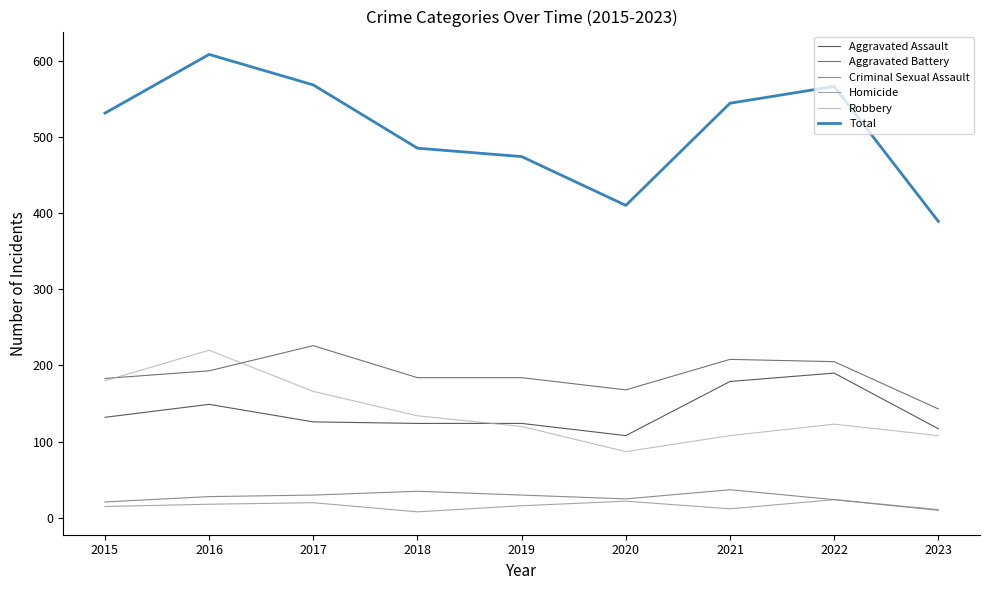

At how many categories does at least one series exceed 458?

7